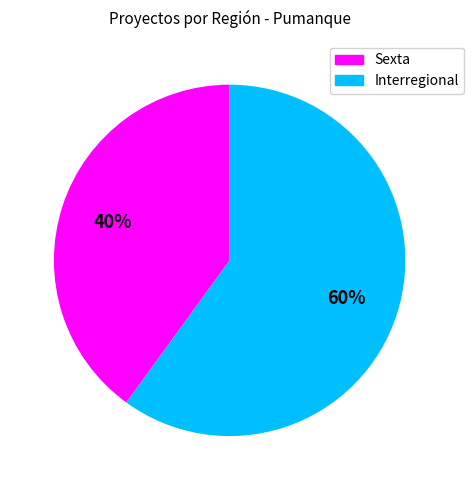

Is there a majority slice in this chart?

Yes